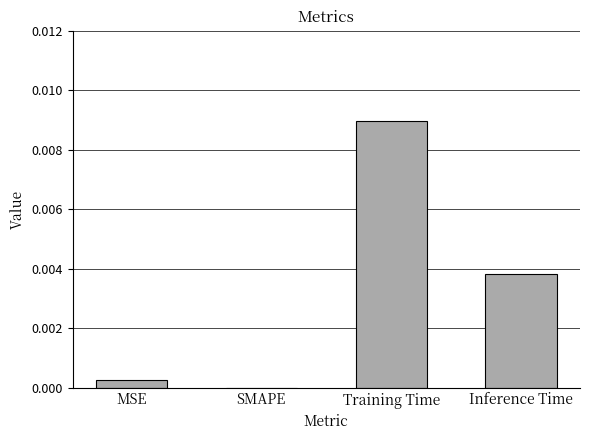

Which label corresponds to the largest value in the chart?

Training Time